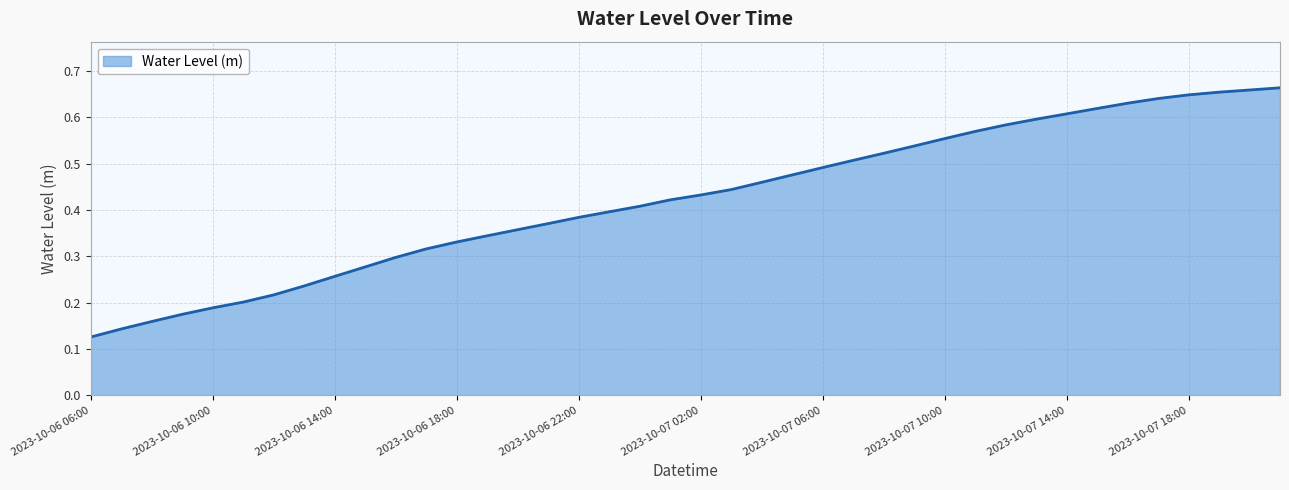

True or false: the data has more than 2 interior local peaks.

False